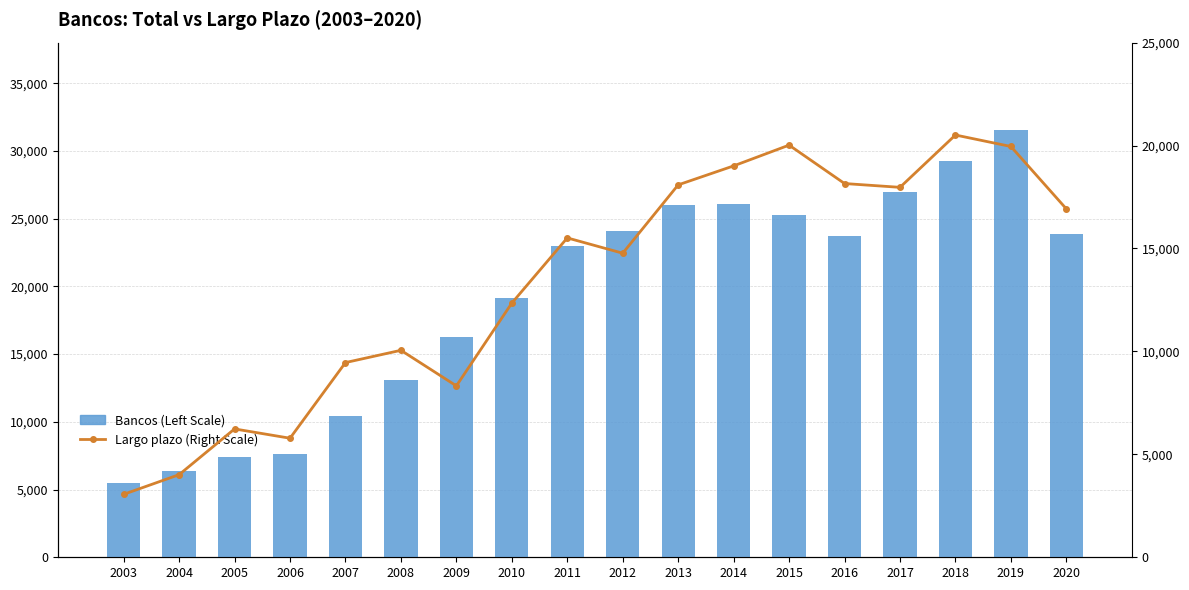

True or false: Largo plazo (Right Scale) has a value of 15660 at 2008.

False